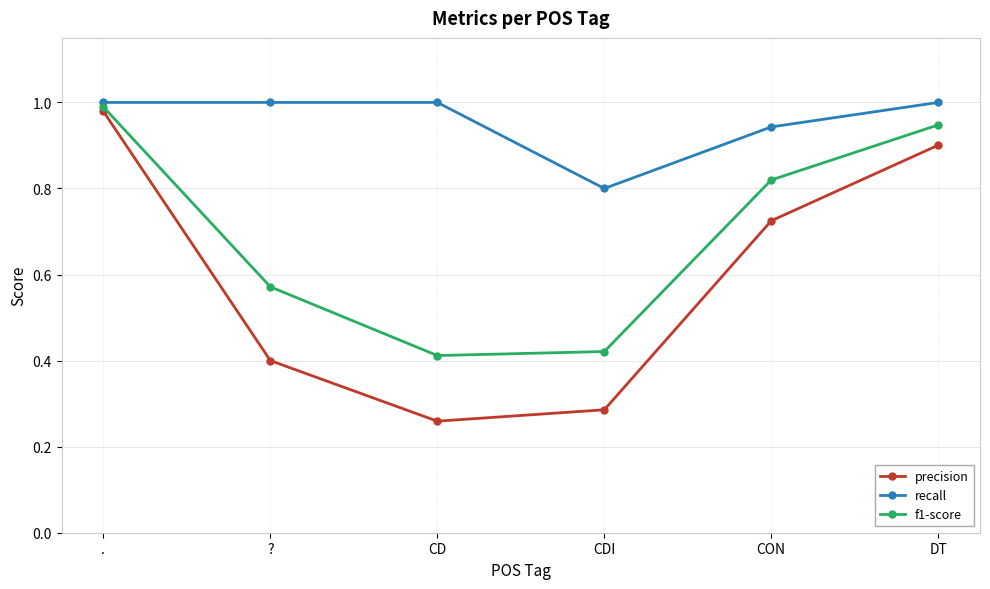

True or false: recall and precision intersect in this chart.

False